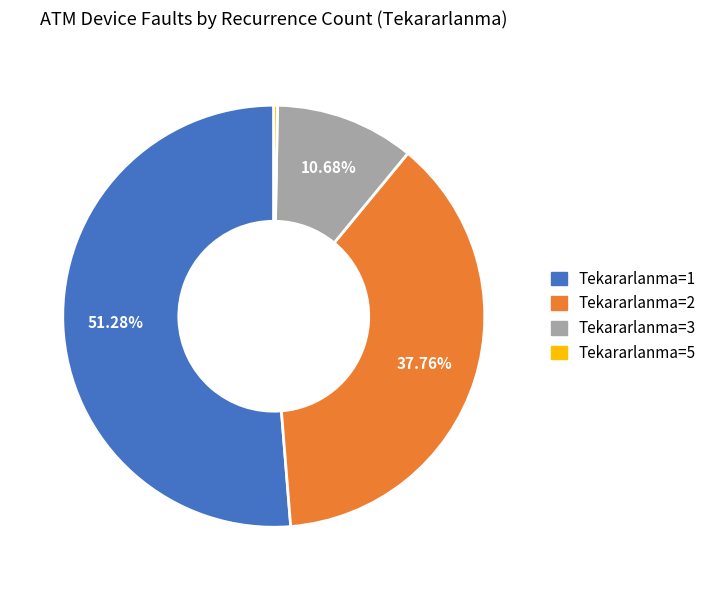

Combined, do Tekararlanma=3 and Tekararlanma=5 account for over 50%?

No